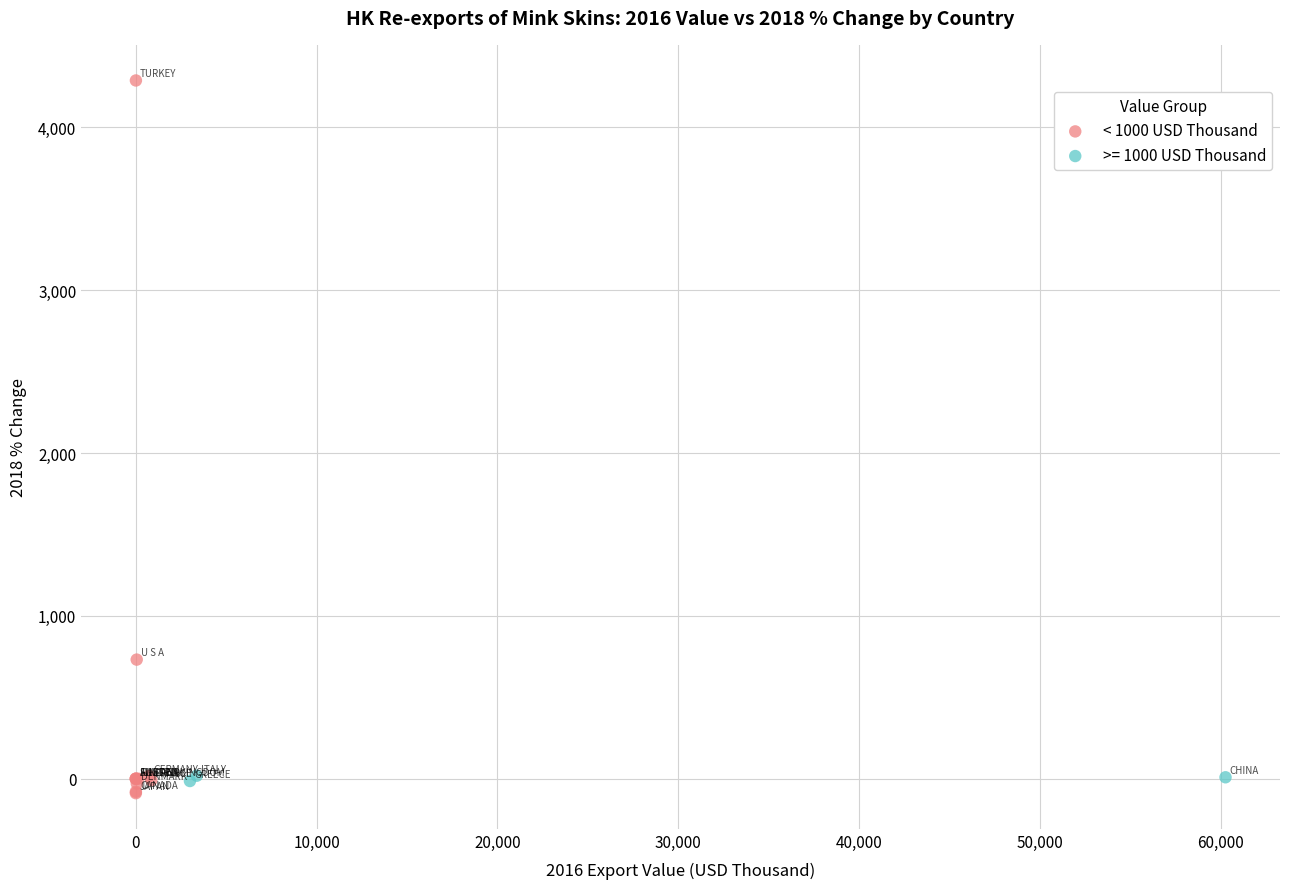

Which series has the largest Y range (max minus min)?

< 1000 USD Thousand